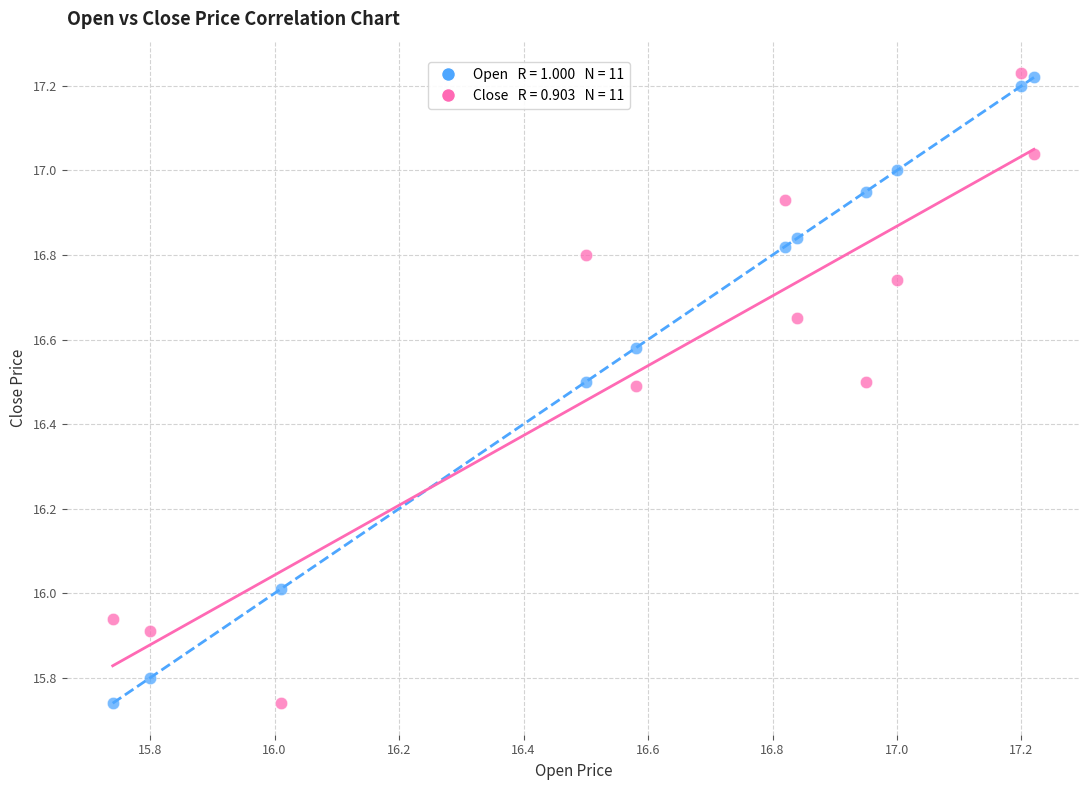

Across all data points, what is the range of X values (max minus min)?

1.5